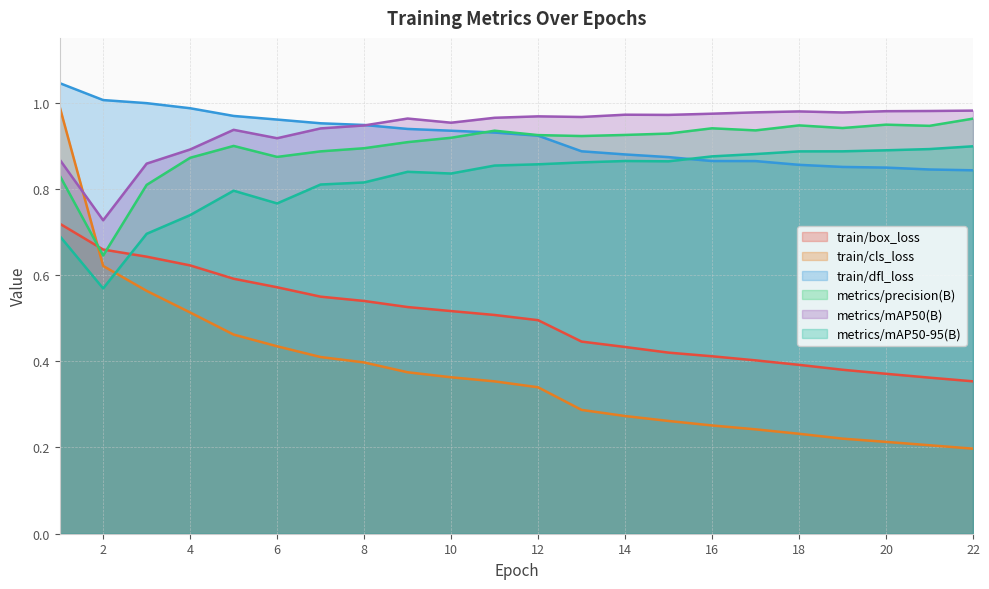

What is the smallest value displayed?

0.2